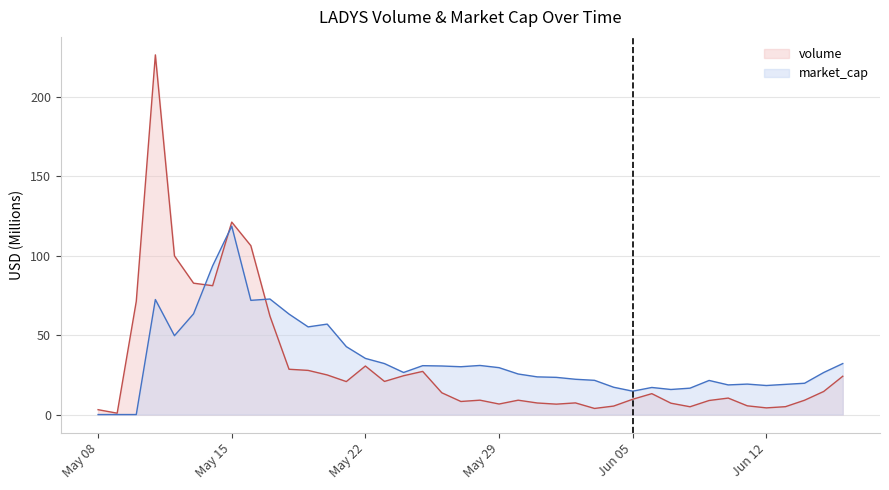

What is the sum of the volume values at 31/05/2023 and 17/05/2023?

69.2